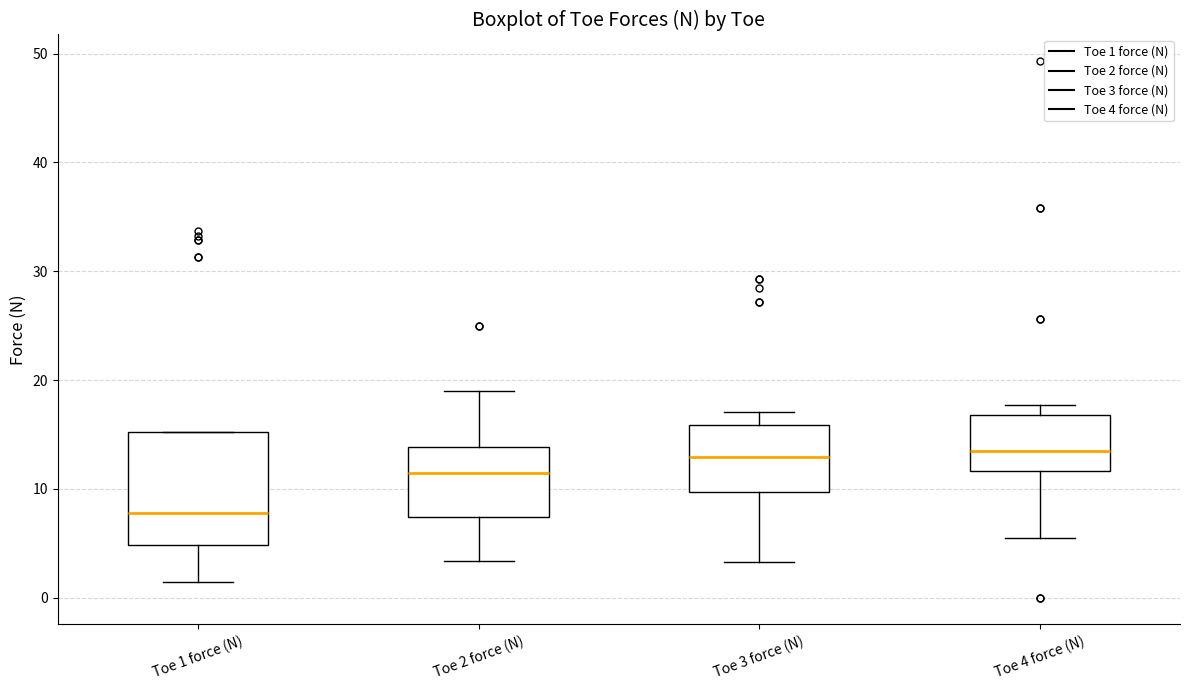

Which box's median line is the lowest?

Toe 1 force (N)